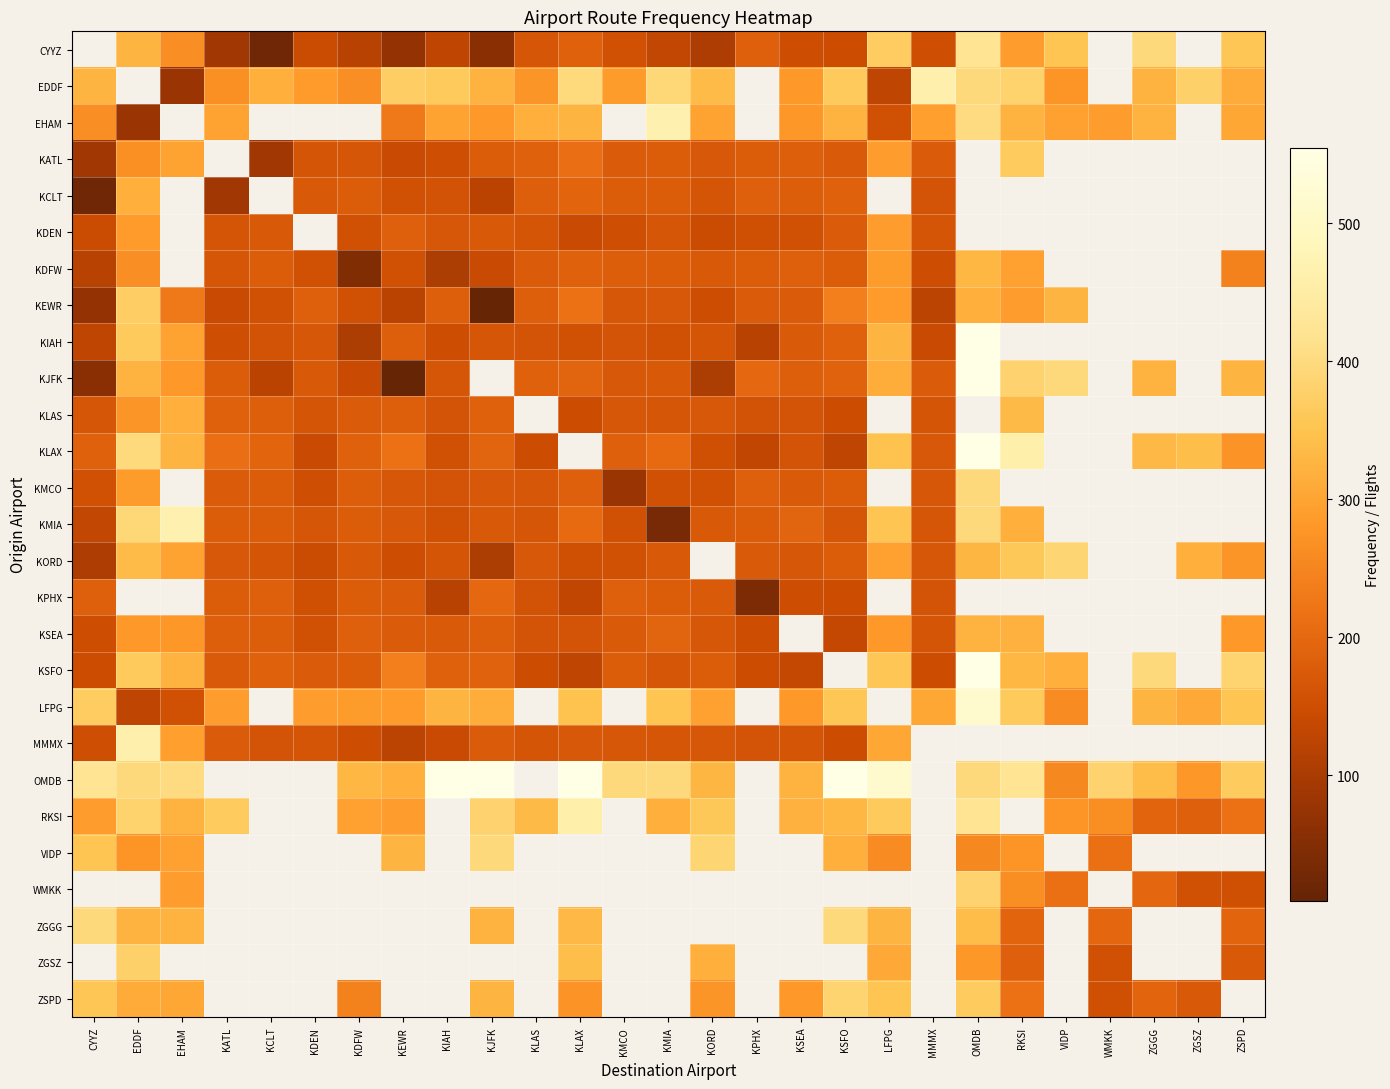

What is the difference between the EDDF values at MMMX and KCLT?

145.0